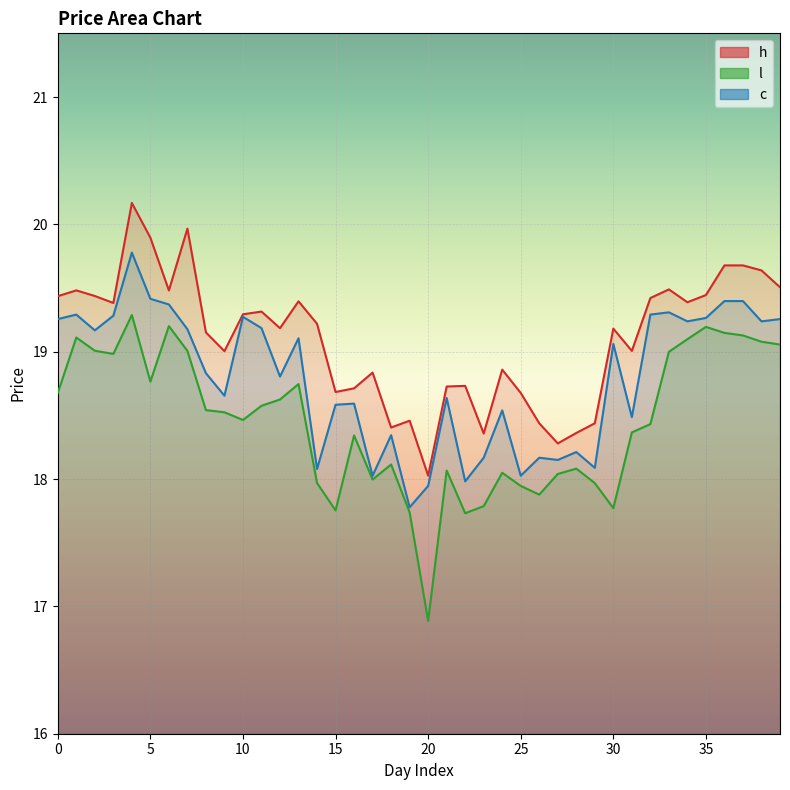

What is the sum of all l values?

738.1